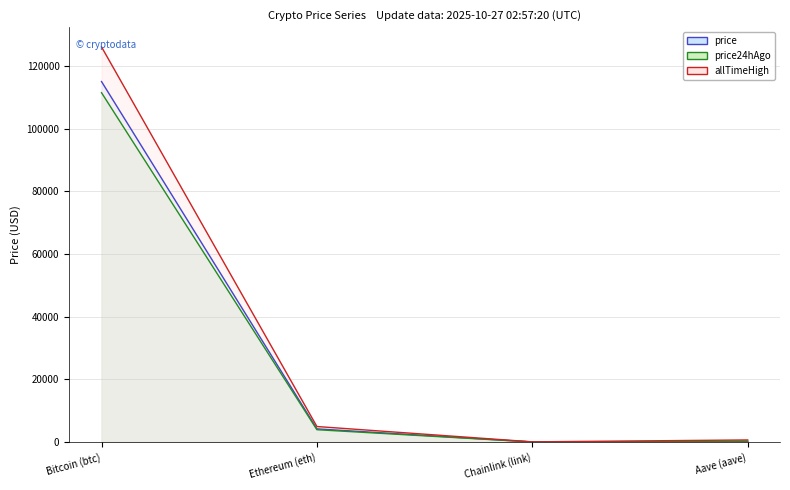

What are all the series names shown in the legend?

price, price24hAgo, allTimeHigh